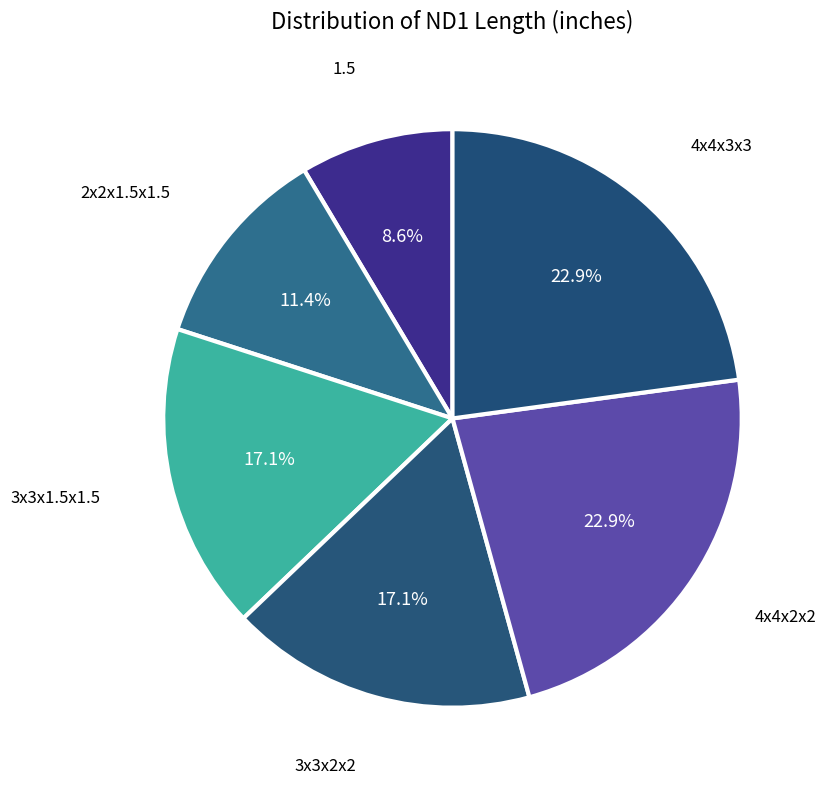

Which has a higher value, 4x4x3x3 or 3x3x2x2?

4x4x3x3